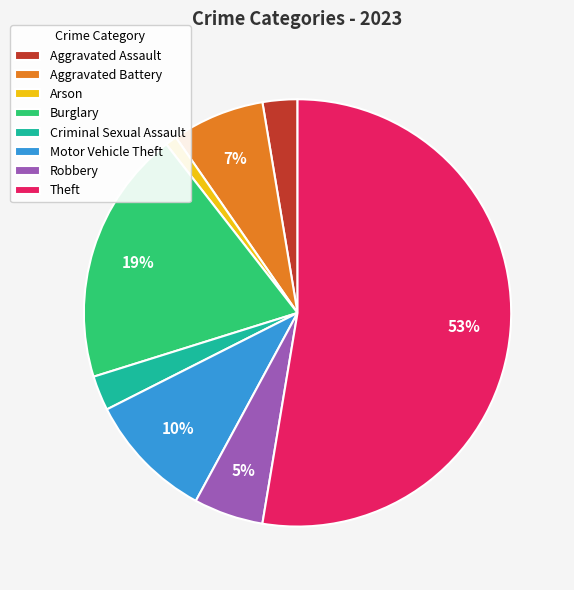

What percentage is the Burglary slice, to the nearest percent?

19%